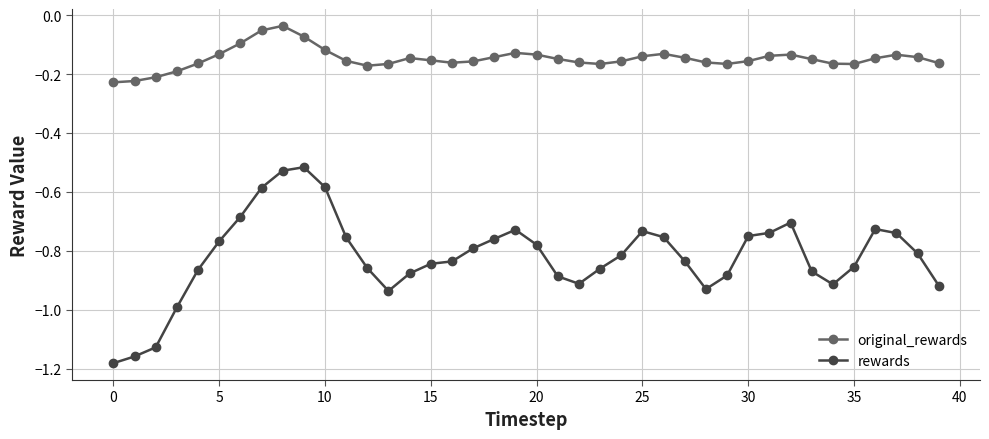

What is the difference between the maximum and second lowest values in the rewards series?

0.6